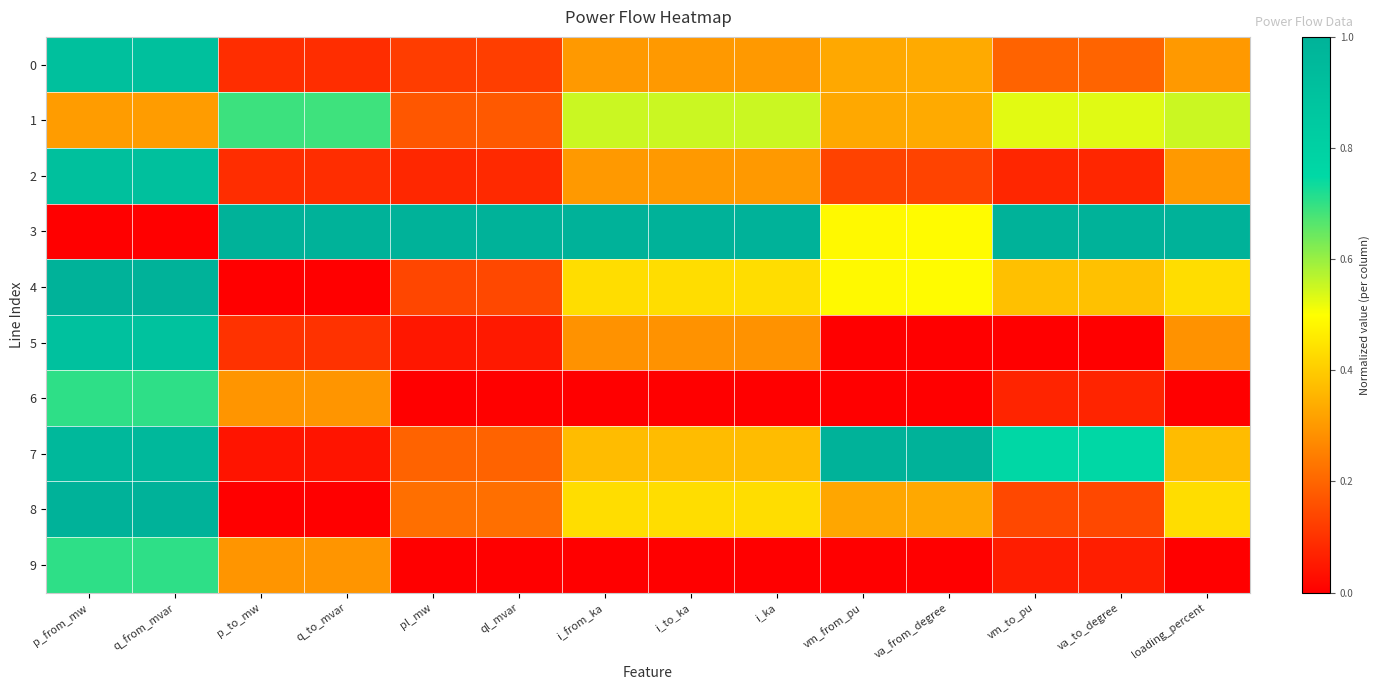

Reading right to left, extract all data points from this chart.

0: loading_percent=0.3	va_to_degree=0.2	vm_to_pu=0.2	va_from_degree=0.3	vm_from_pu=0.3	i_ka=0.3	i_to_ka=0.3	i_from_ka=0.3	ql_mvar=0.1	pl_mw=0.1	q_to_mvar=0.1	p_to_mw=0.1	q_from_mvar=0.9	p_from_mw=0.9
1: loading_percent=0.6	va_to_degree=0.5	vm_to_pu=0.5	va_from_degree=0.3	vm_from_pu=0.3	i_ka=0.6	i_to_ka=0.6	i_from_ka=0.6	ql_mvar=0.2	pl_mw=0.2	q_to_mvar=0.7	p_to_mw=0.7	q_from_mvar=0.3	p_from_mw=0.3
2: loading_percent=0.3	va_to_degree=0.1	vm_to_pu=0.1	va_from_degree=0.1	vm_from_pu=0.1	i_ka=0.3	i_to_ka=0.3	i_from_ka=0.3	ql_mvar=0.1	pl_mw=0.1	q_to_mvar=0.1	p_to_mw=0.1	q_from_mvar=0.9	p_from_mw=0.9
3: loading_percent=1.0	va_to_degree=1.0	vm_to_pu=1.0	va_from_degree=0.5	vm_from_pu=0.5	i_ka=1.0	i_to_ka=1.0	i_from_ka=1.0	ql_mvar=1.0	pl_mw=1.0	q_to_mvar=1.0	p_to_mw=1.0	q_from_mvar=0.0	p_from_mw=0.0
4: loading_percent=0.4	va_to_degree=0.4	vm_to_pu=0.4	va_from_degree=0.5	vm_from_pu=0.5	i_ka=0.4	i_to_ka=0.4	i_from_ka=0.4	ql_mvar=0.1	pl_mw=0.1	q_to_mvar=0.0	p_to_mw=0.0	q_from_mvar=1.0	p_from_mw=1.0
5: loading_percent=0.3	va_to_degree=0.0	vm_to_pu=0.0	va_from_degree=0.0	vm_from_pu=0.0	i_ka=0.3	i_to_ka=0.3	i_from_ka=0.3	ql_mvar=0.1	pl_mw=0.0	q_to_mvar=0.1	p_to_mw=0.1	q_from_mvar=0.9	p_from_mw=0.9
6: loading_percent=0.0	va_to_degree=0.1	vm_to_pu=0.1	va_from_degree=0.0	vm_from_pu=0.0	i_ka=0.0	i_to_ka=0.0	i_from_ka=0.0	ql_mvar=0.0	pl_mw=0.0	q_to_mvar=0.3	p_to_mw=0.3	q_from_mvar=0.7	p_from_mw=0.7
7: loading_percent=0.4	va_to_degree=0.8	vm_to_pu=0.8	va_from_degree=1.0	vm_from_pu=1.0	i_ka=0.4	i_to_ka=0.4	i_from_ka=0.4	ql_mvar=0.2	pl_mw=0.2	q_to_mvar=0.0	p_to_mw=0.0	q_from_mvar=1.0	p_from_mw=1.0
8: loading_percent=0.4	va_to_degree=0.1	vm_to_pu=0.1	va_from_degree=0.3	vm_from_pu=0.3	i_ka=0.4	i_to_ka=0.4	i_from_ka=0.4	ql_mvar=0.2	pl_mw=0.2	q_to_mvar=0.0	p_to_mw=0.0	q_from_mvar=1.0	p_from_mw=1.0
9: loading_percent=0.0	va_to_degree=0.1	vm_to_pu=0.1	va_from_degree=0.0	vm_from_pu=0.0	i_ka=0.0	i_to_ka=0.0	i_from_ka=0.0	ql_mvar=0.0	pl_mw=0.0	q_to_mvar=0.3	p_to_mw=0.3	q_from_mvar=0.7	p_from_mw=0.7